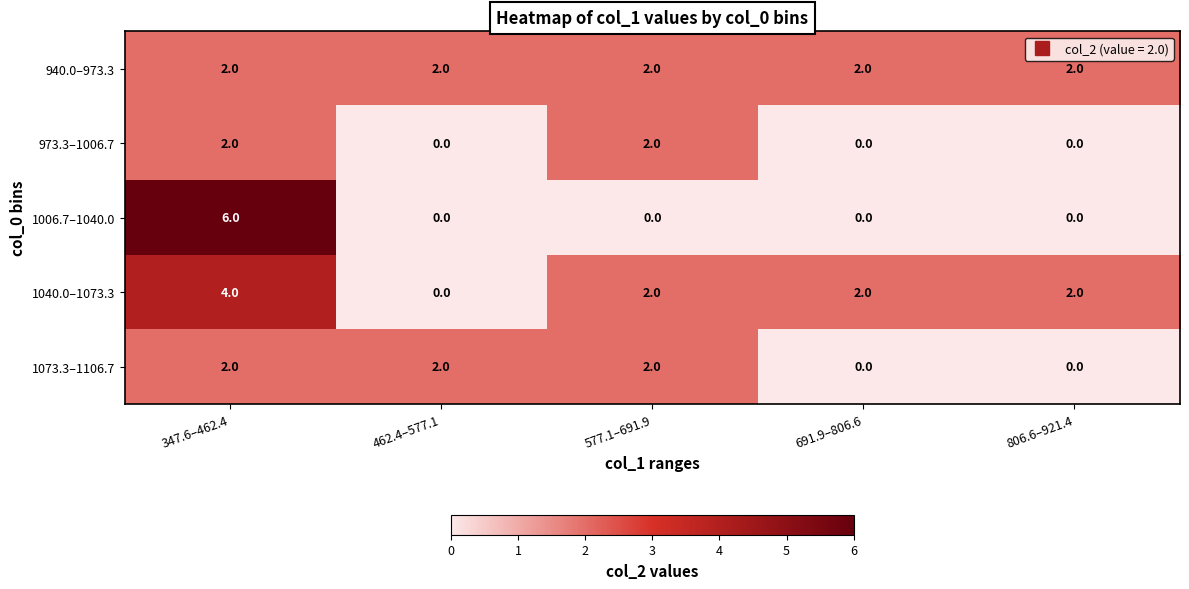

Which series has the largest range (max minus min)?

1006.7–1040.0